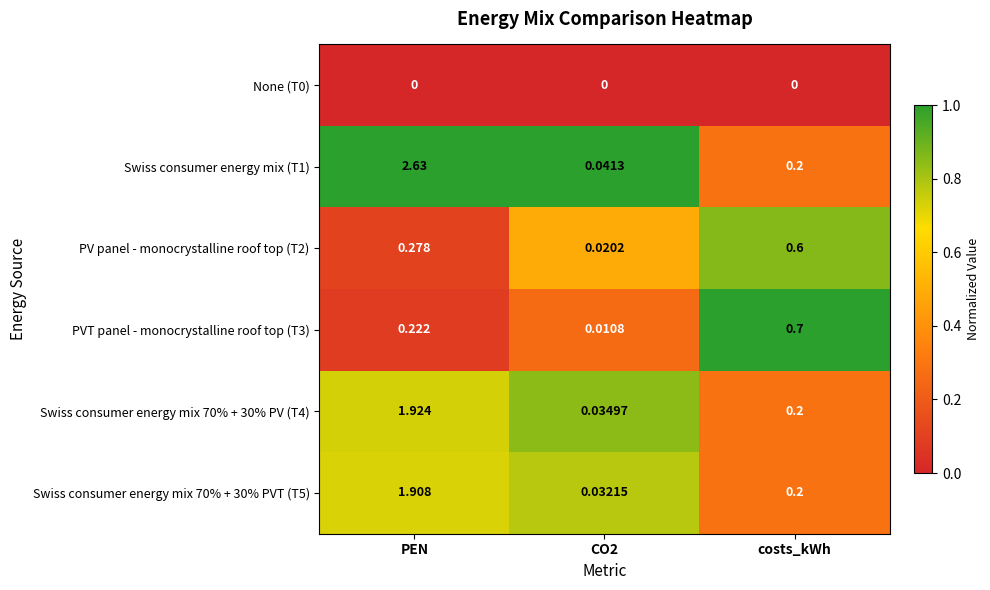

Is the value of PV panel - monocrystalline roof top (T2) at costs_kWh greater than the value of Swiss consumer energy mix 70% + 30% PVT (T5) at PEN?

No